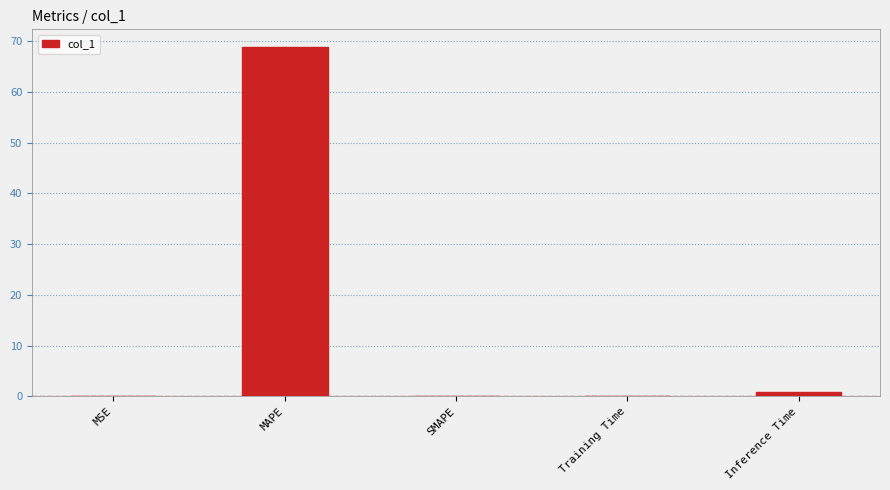

What is the greatest value displayed?

68.9